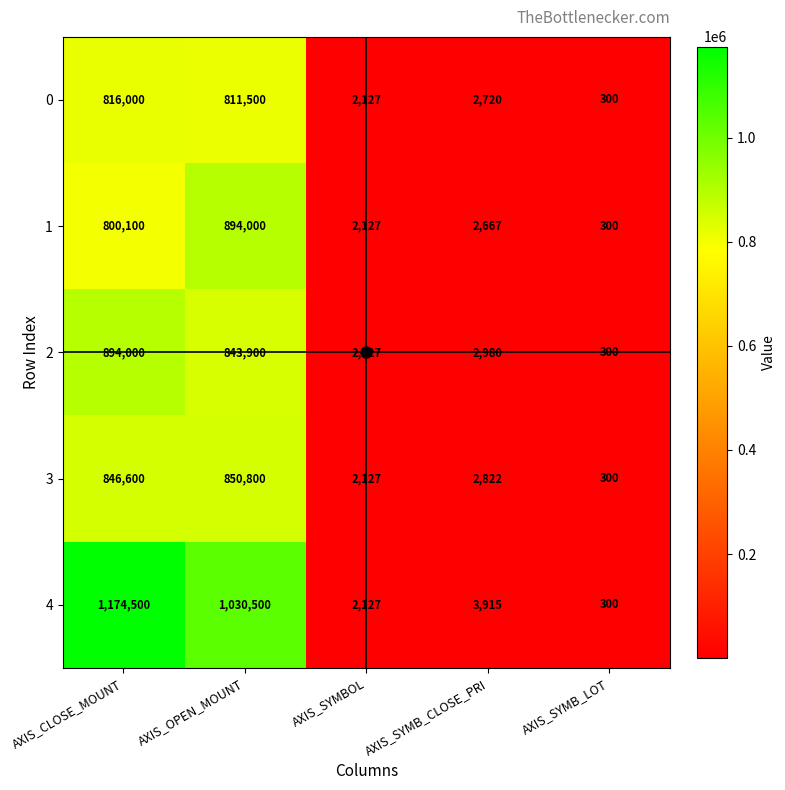

The 3 series shows 210728 at AXIS_OPEN_MOUNT. True or false?

False